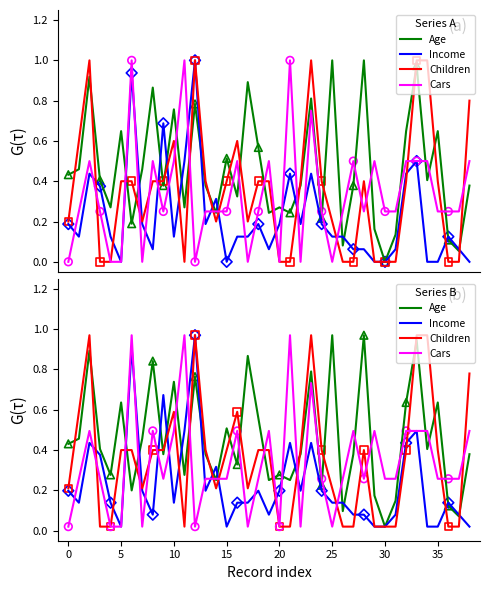

At how many categories does at least one series exceed 0?

39